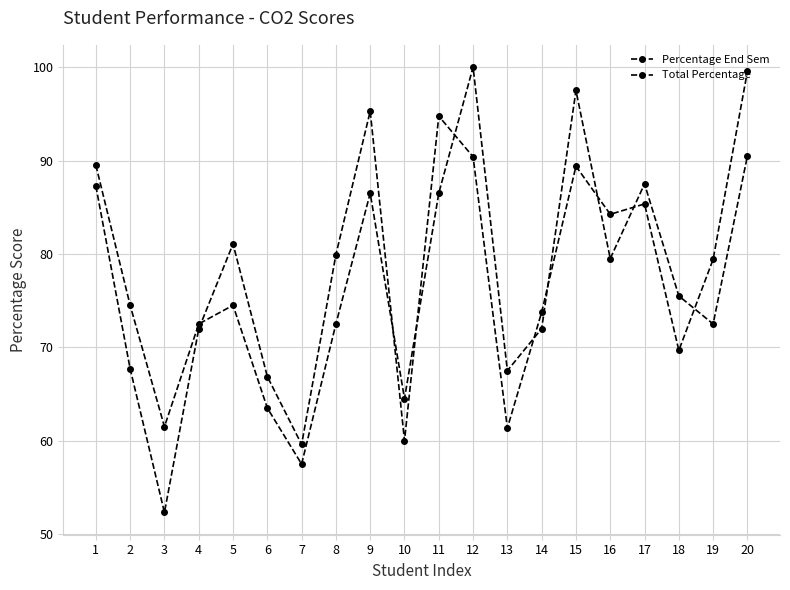

How many interior local peaks does the Percentage End Sem series have?

5